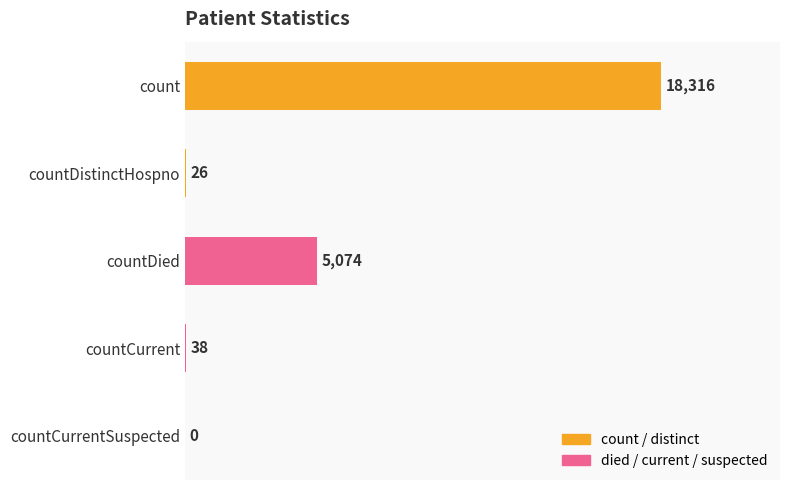

Are the bars horizontal?

Yes